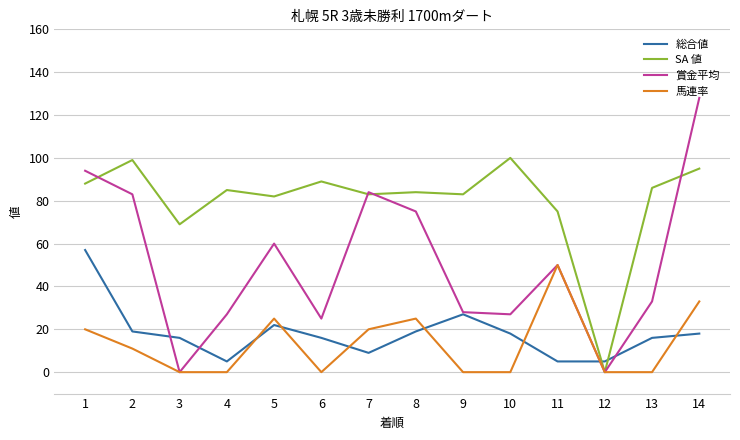

What is the highest value of the 馬連率 series?

50